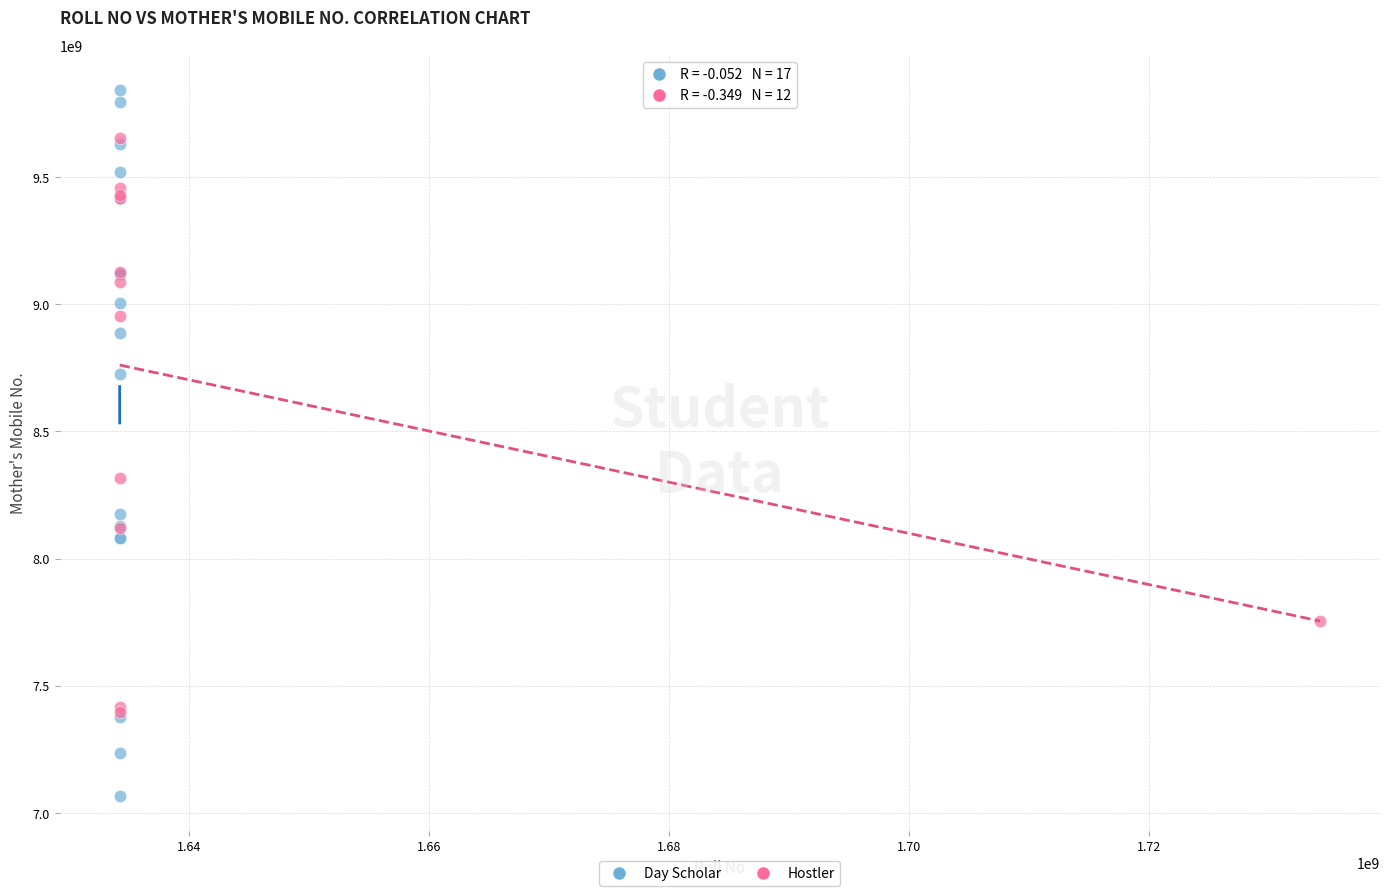

Which series reaches the maximum Y coordinate?

Day Scholar